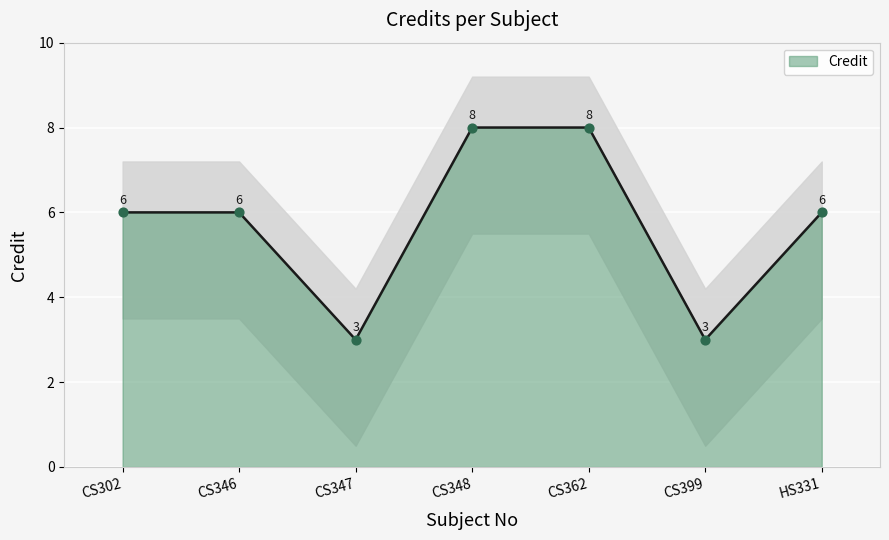

Between CS347 and CS362, which is larger?

CS362